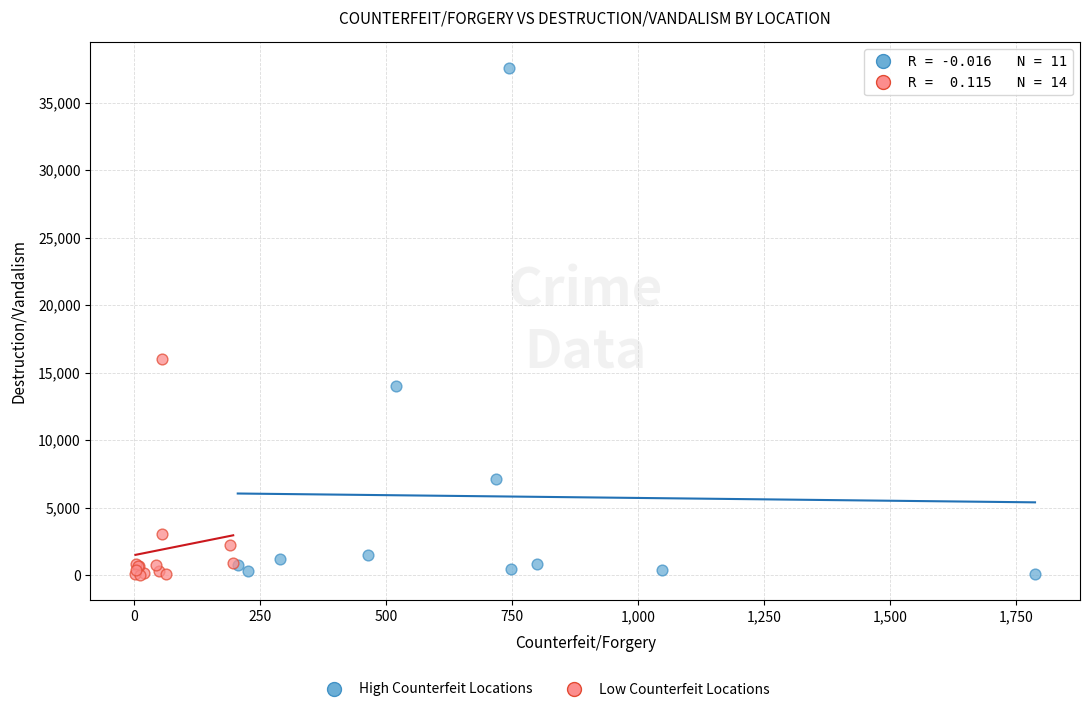

Which series has the widest spread of Y values?

High Counterfeit Locations